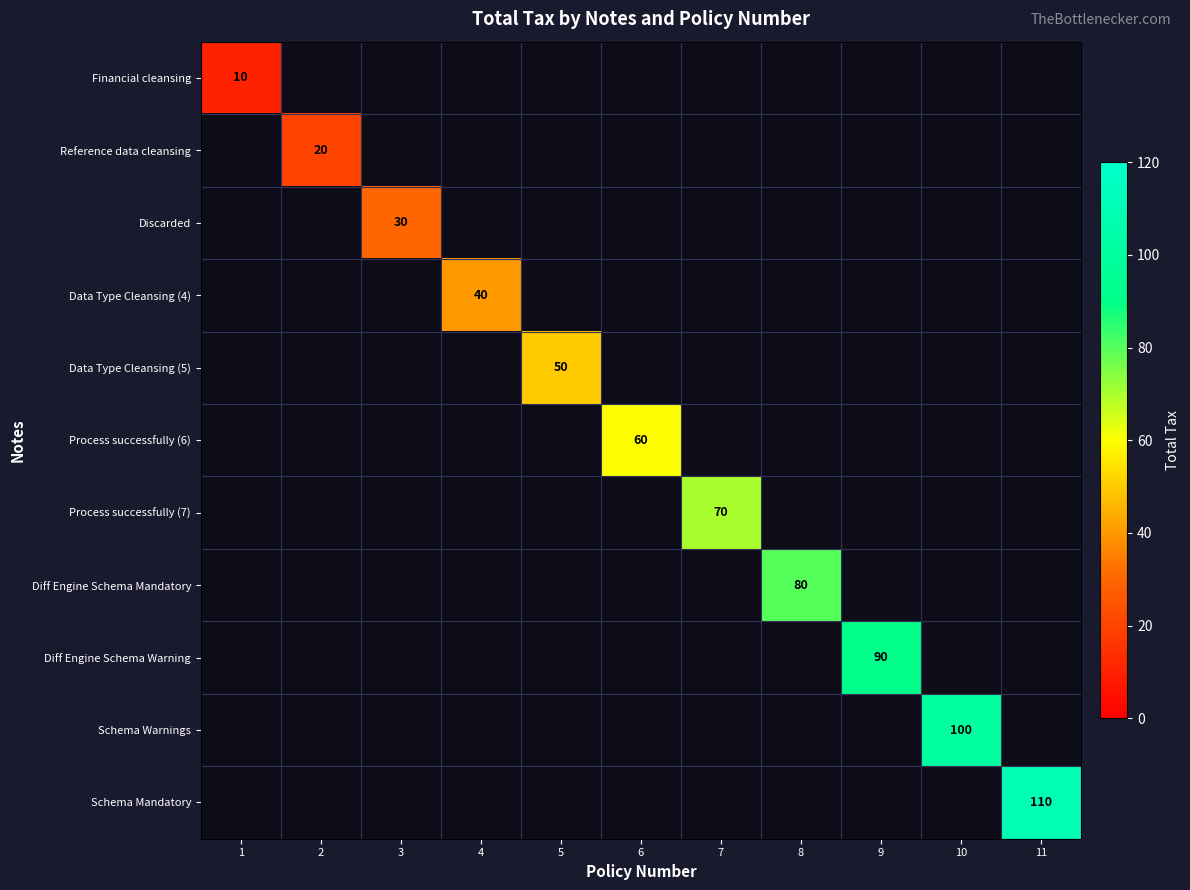

How many series are shown in this chart?

11